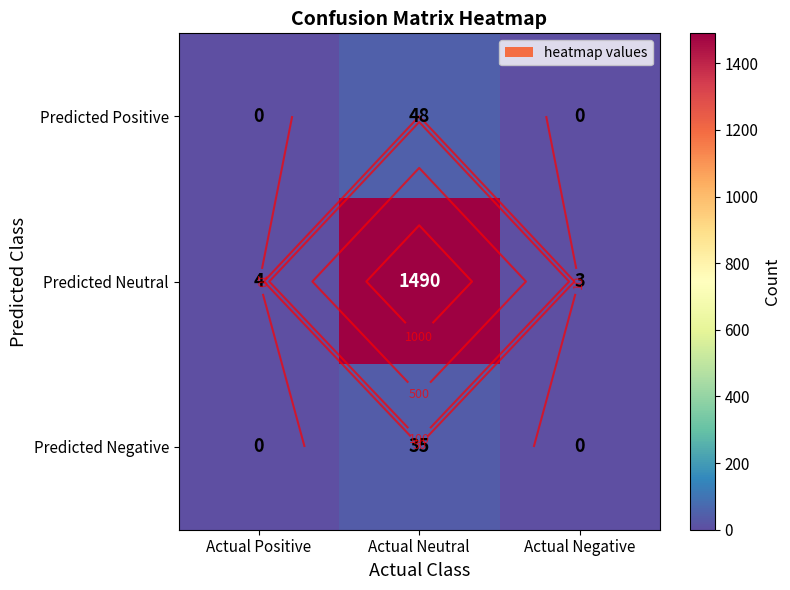

What is the average value of the Predicted Negative series?

12